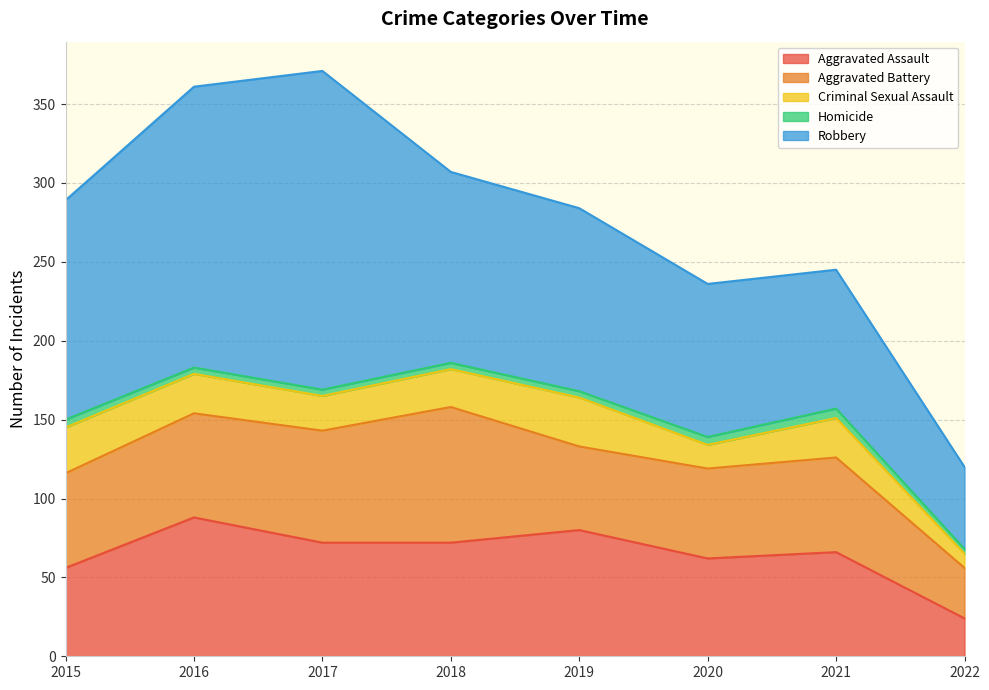

Rank the series at 2022 from highest to lowest value.

Robbery, Aggravated Battery, Aggravated Assault, Criminal Sexual Assault, Homicide